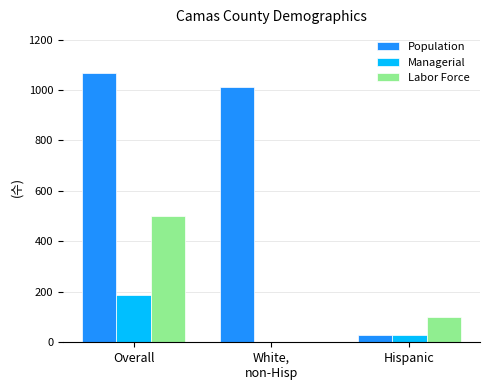

The Labor Force series shows 100 at Hispanic. True or false?

True